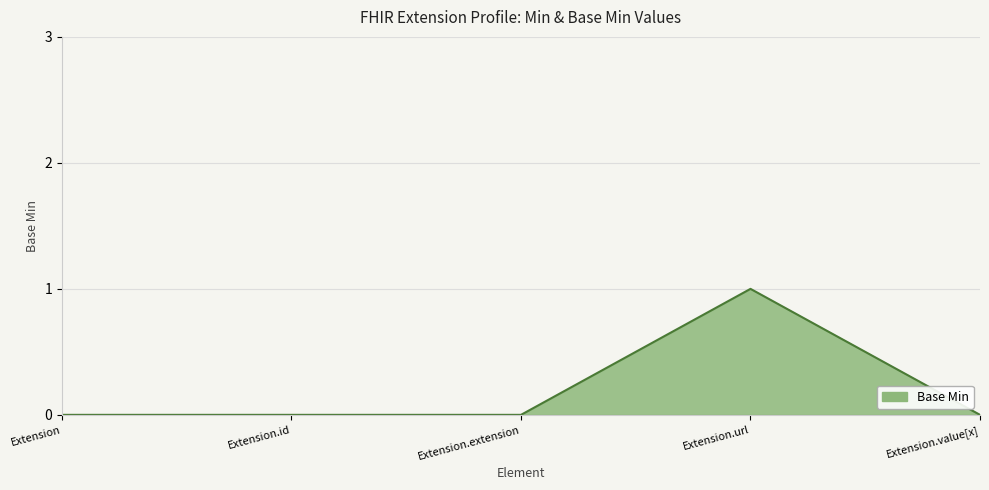

Between Extension.extension and Extension.url, which is larger?

Extension.url